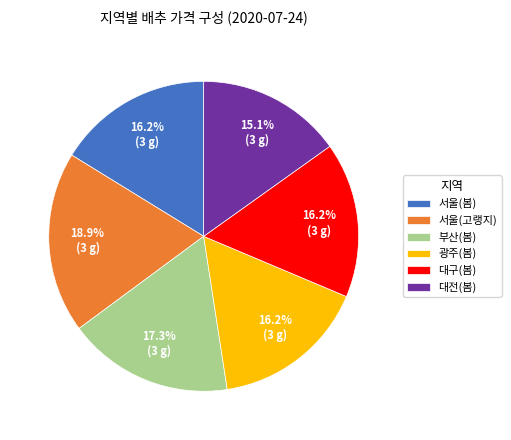

Which category has the smallest portion of the pie?

대전(봄)